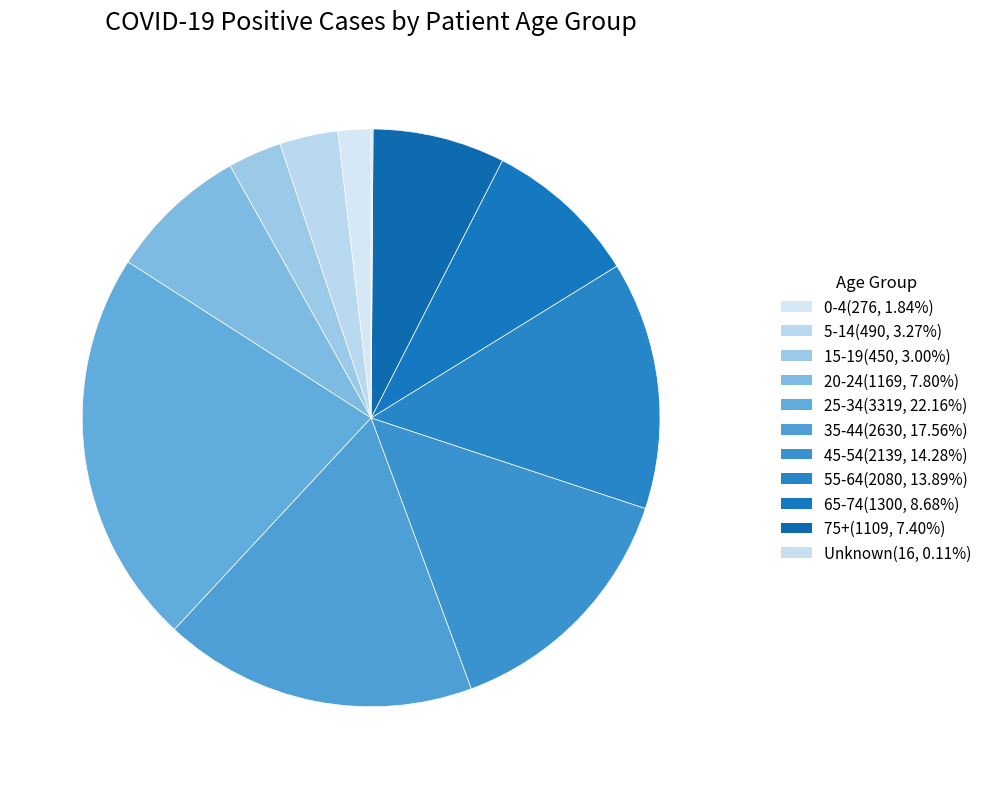

How many segments does this pie chart have?

11